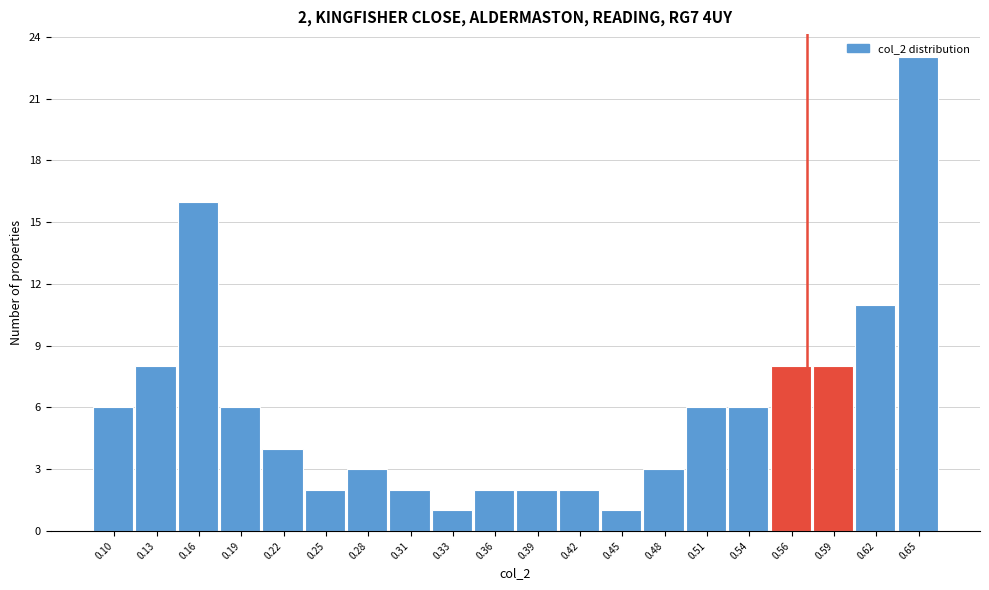

Over which range of the x-axis is the bar tallest?

0.635 to 0.665